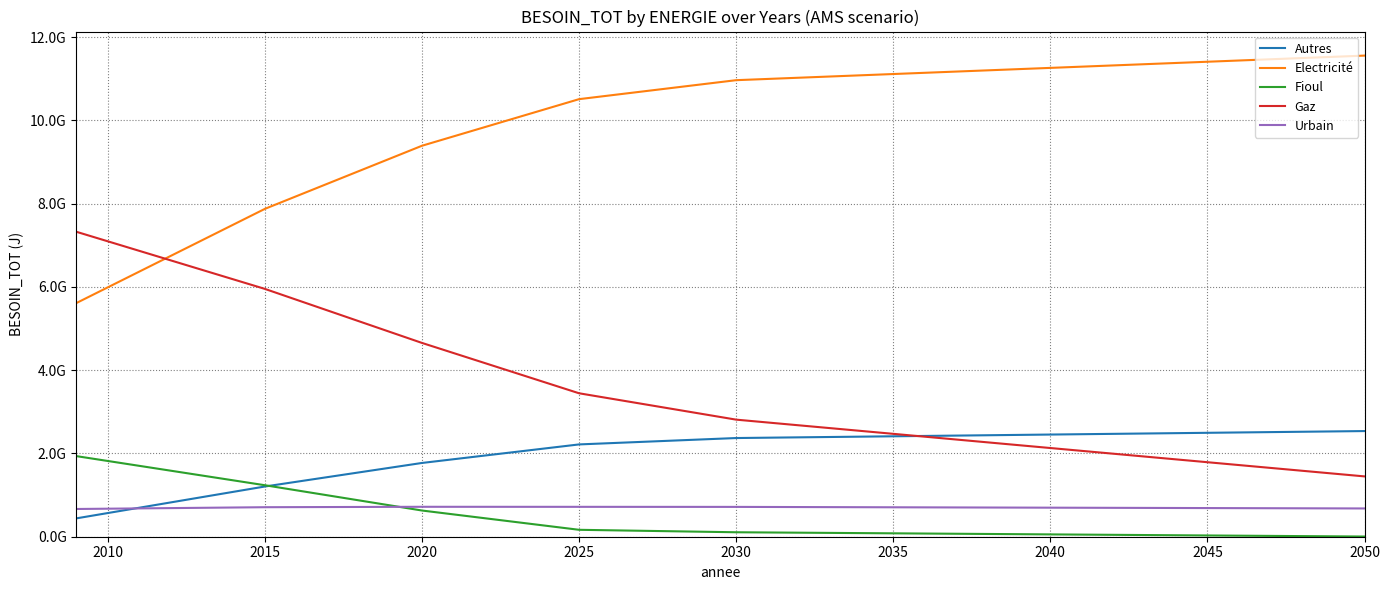

Rank the series by their maximum value, from highest to lowest.

Electricité, Gaz, Autres, Fioul, Urbain